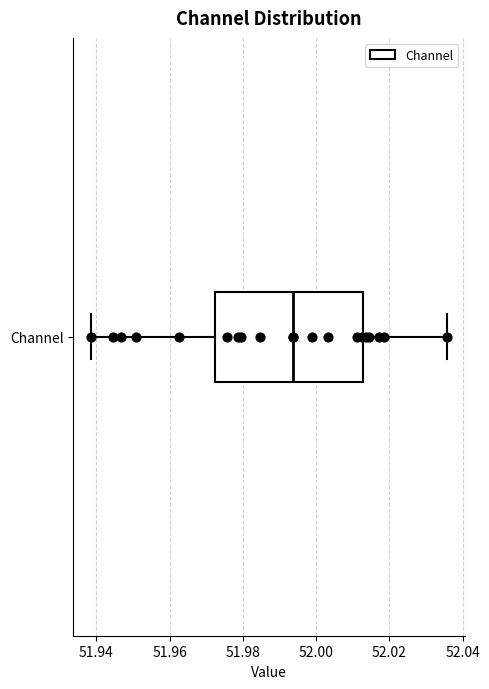

Transcribe this box plot: give where the median line is, the range the box spans, and where the two whiskers end, as read against the x-axis. The values are not printed on the chart, so give them approximately, as read against the axis.

median 51.994, box 51.972 to 52.012, whiskers 51.938 to 52.036